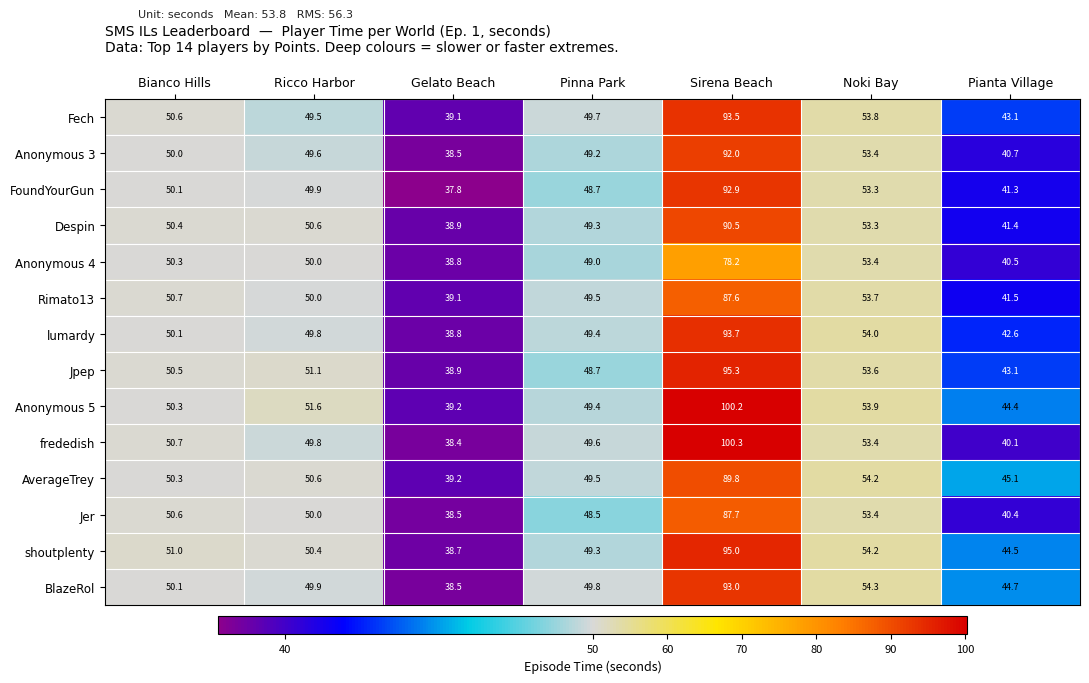

The value of FoundYourGun at Ricco Harbor is 49.9. True or false?

True